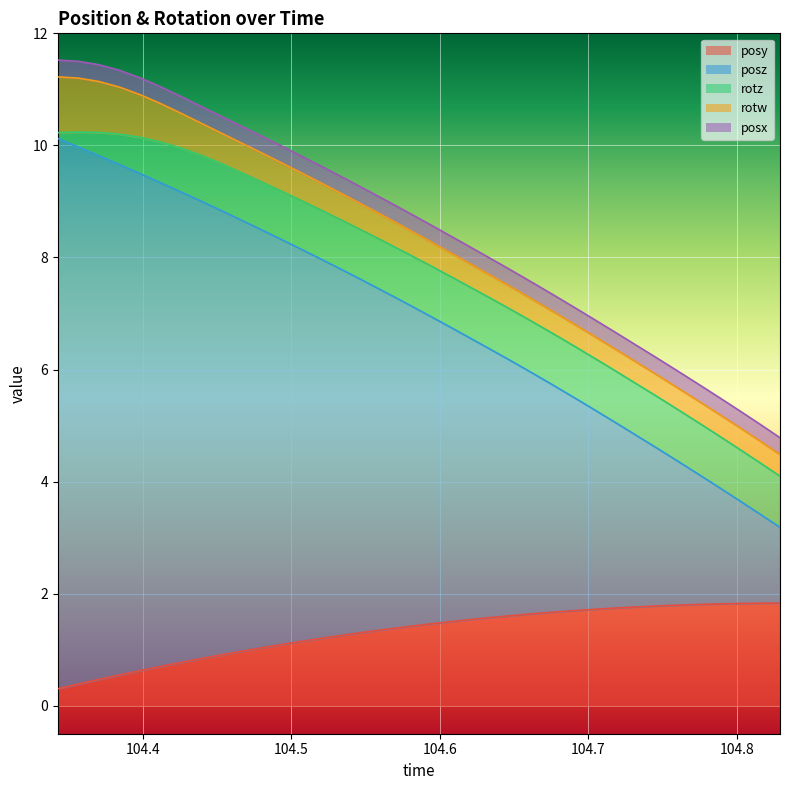

What is the total value across all series at 104.6205?

8.2